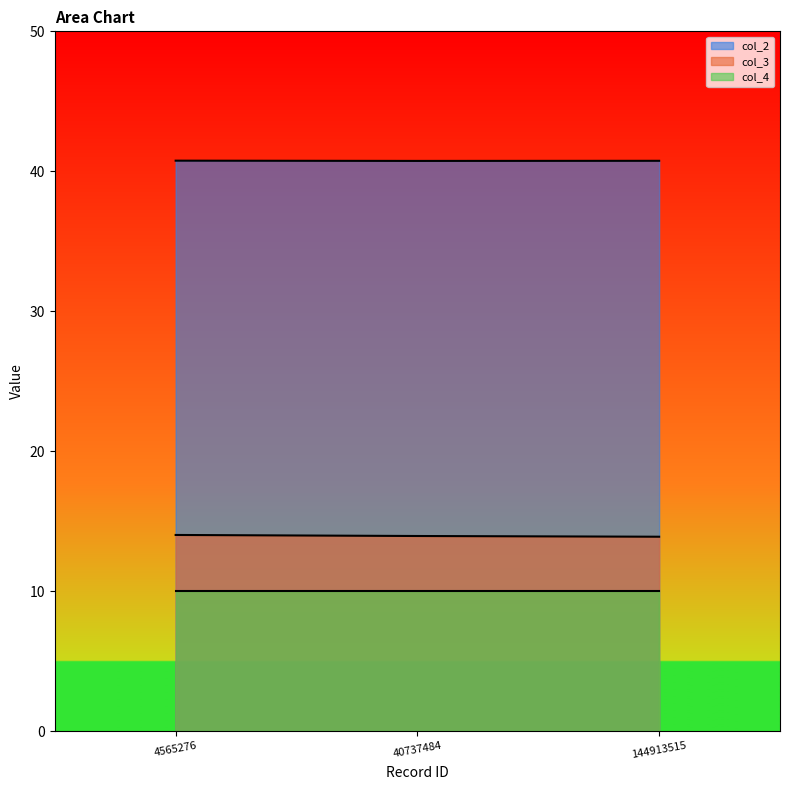

What is the value of the col_3 point at the 1st from the left?

14.0